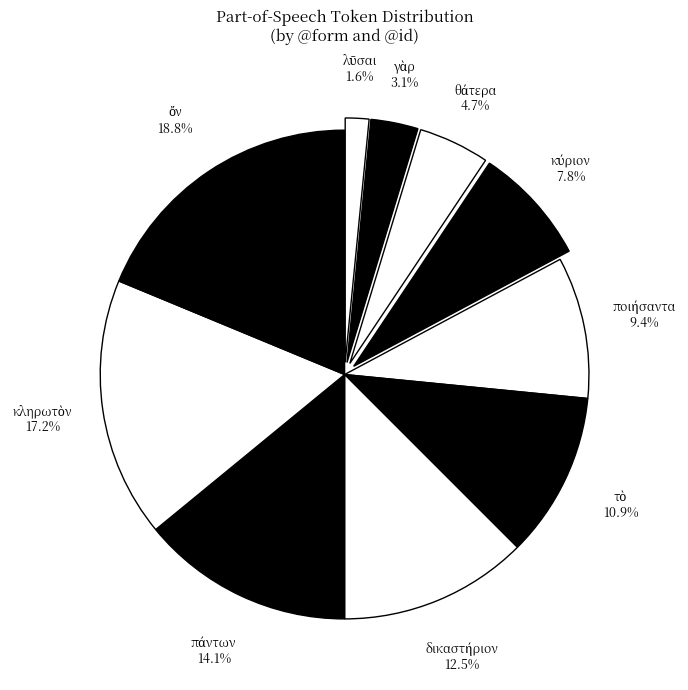

How many slices are in this pie chart?

10